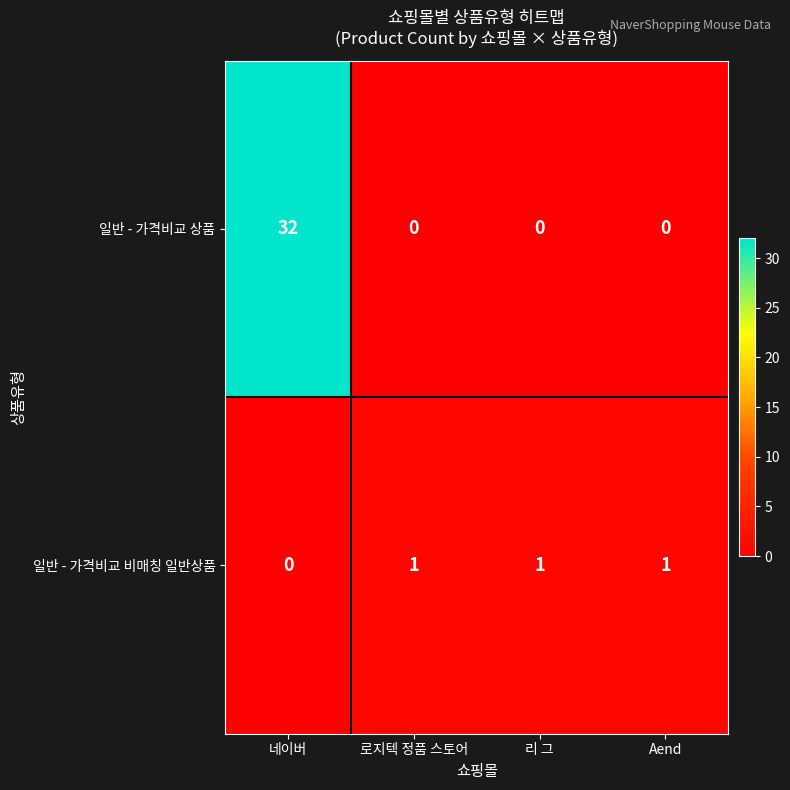

Which category has the highest value across all series?

네이버